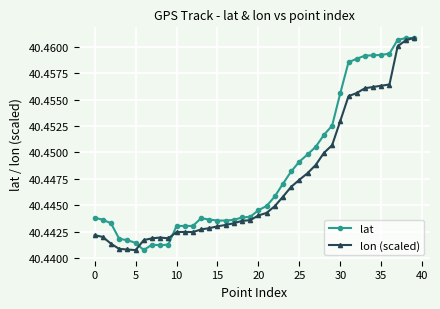

How many lat values are between 40 and 41?

40